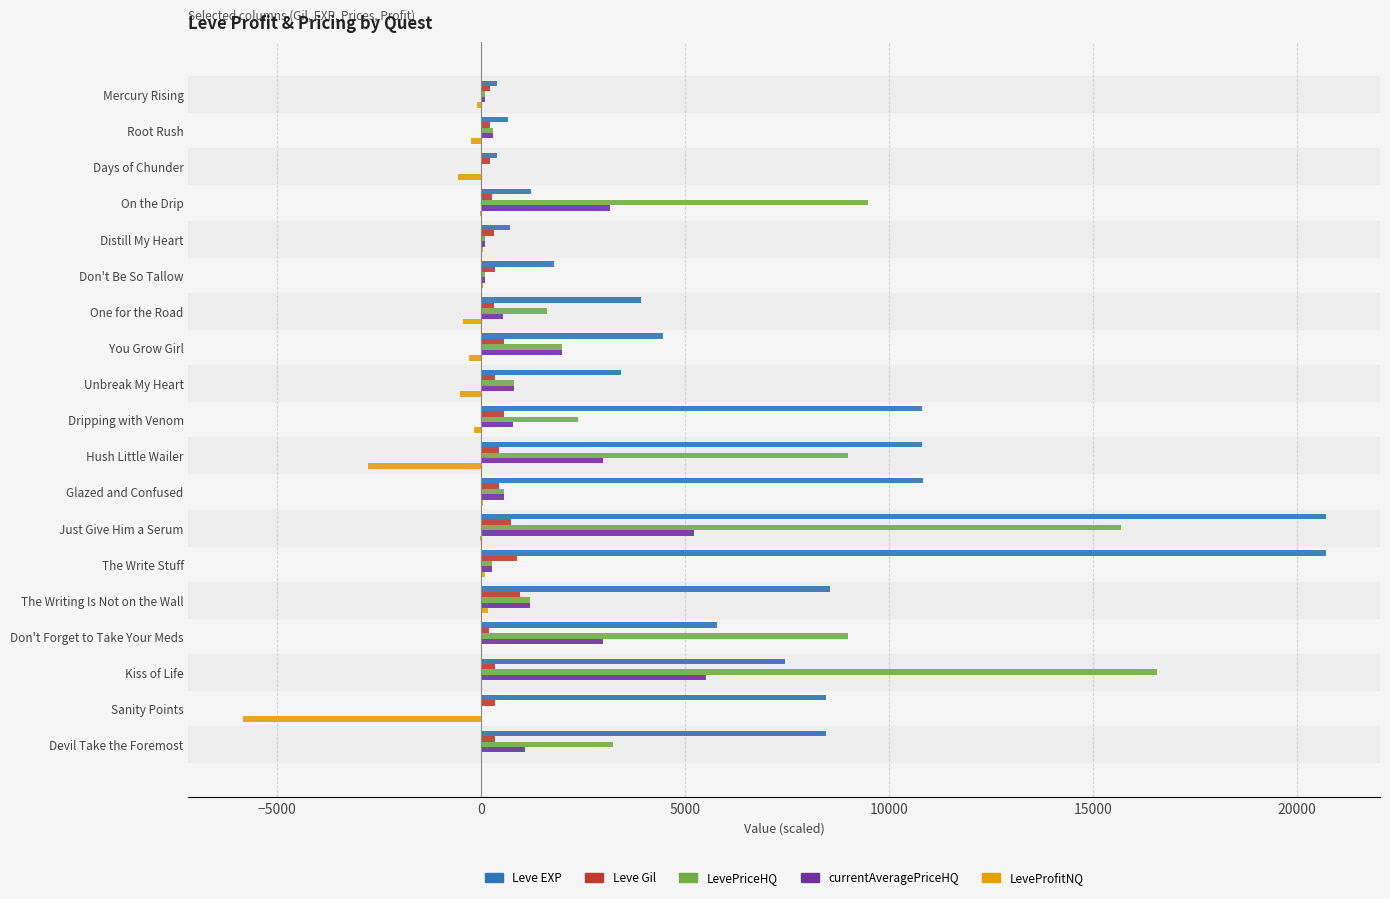

True or false: Leve EXP has a value of 20705.0 at The Write Stuff.

True